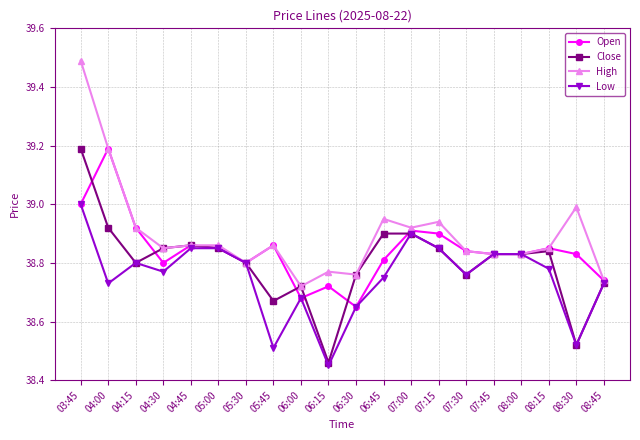

List the series in order of their overall mean, highest first.

High, Open, Close, Low